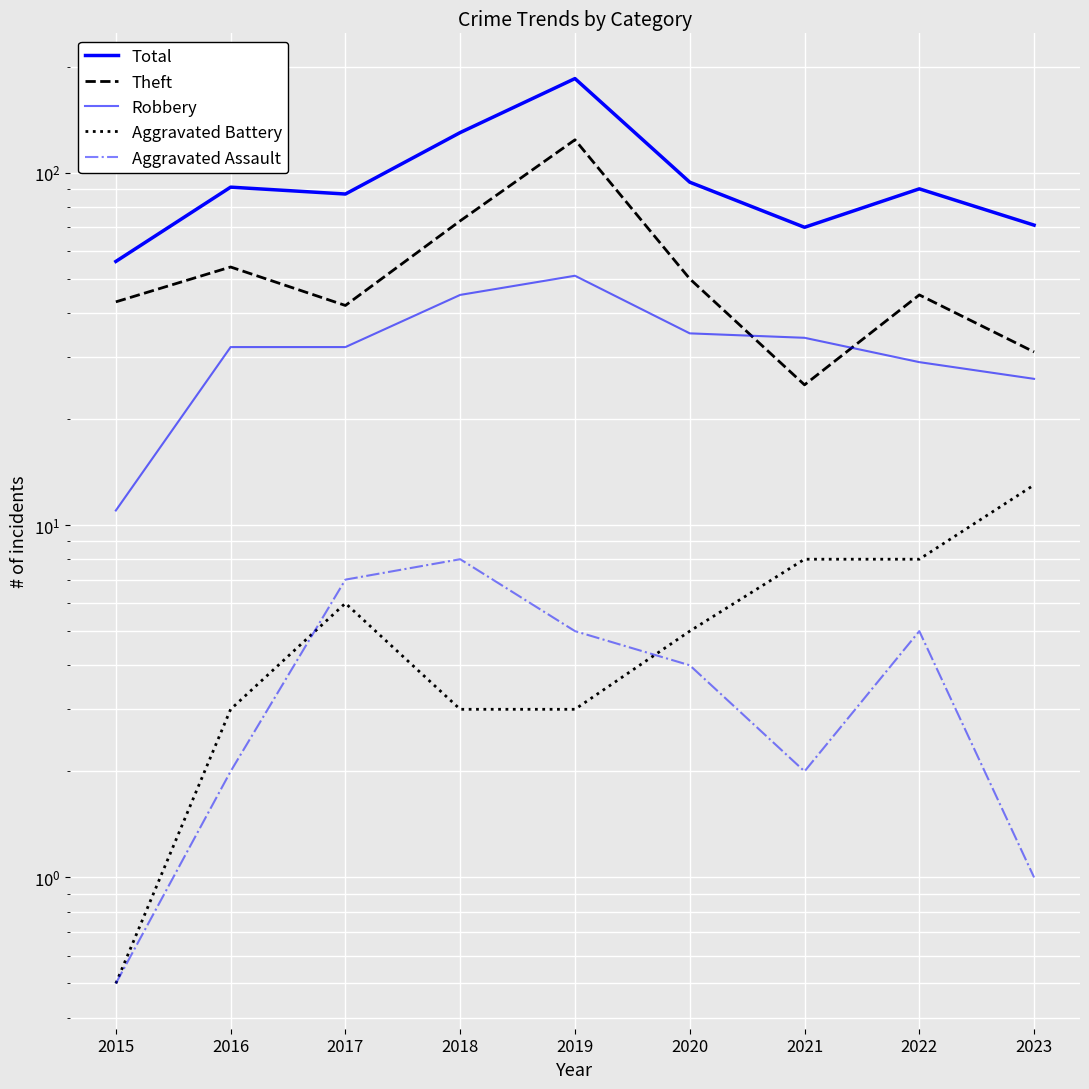

What is the sum of the Robbery values at 2016 and 2019?

83.0